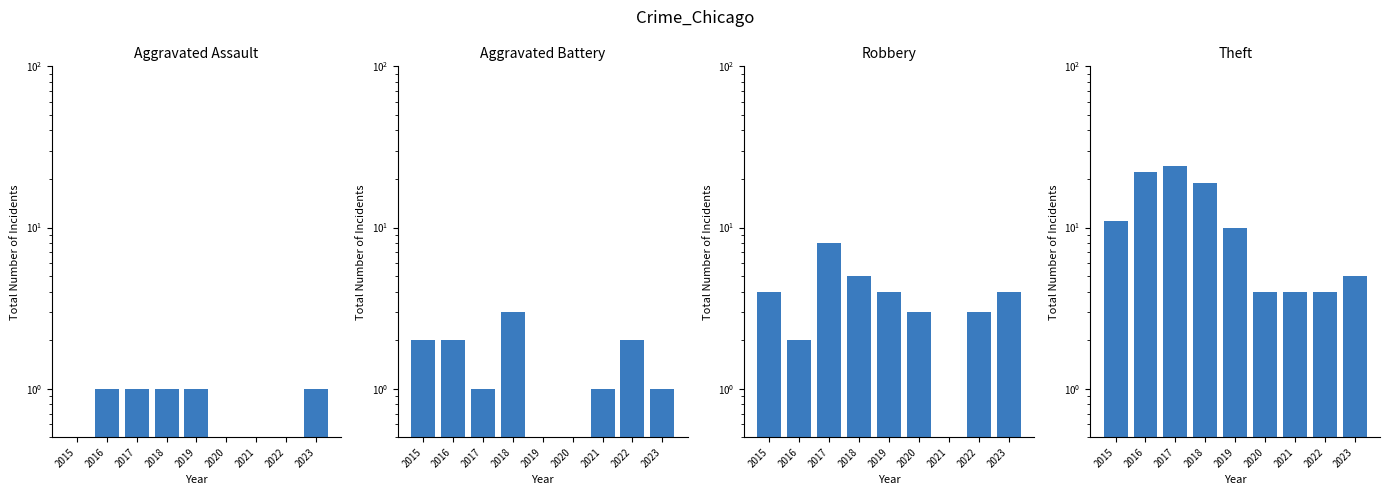

What are all the series names shown in the legend?

Aggravated Assault, Aggravated Battery, Robbery, Theft